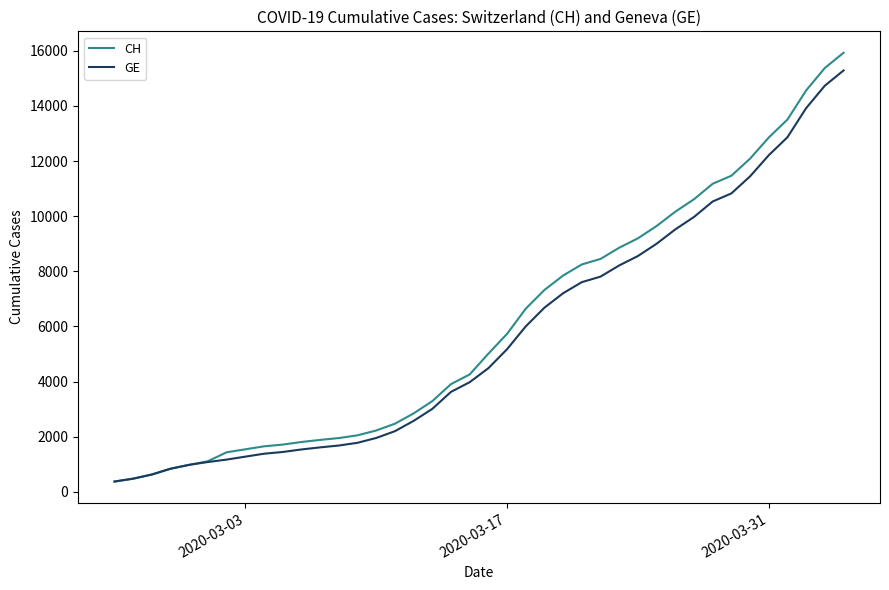

What is the smallest value displayed?

375